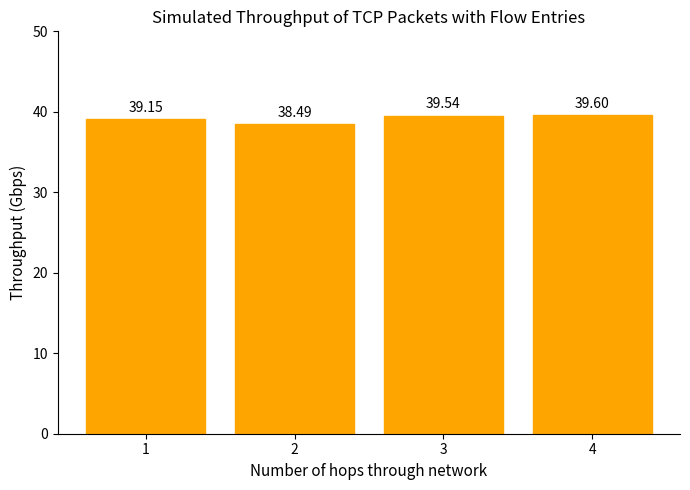

What is the ratio of the value at 2 to the value at 1?

1.0